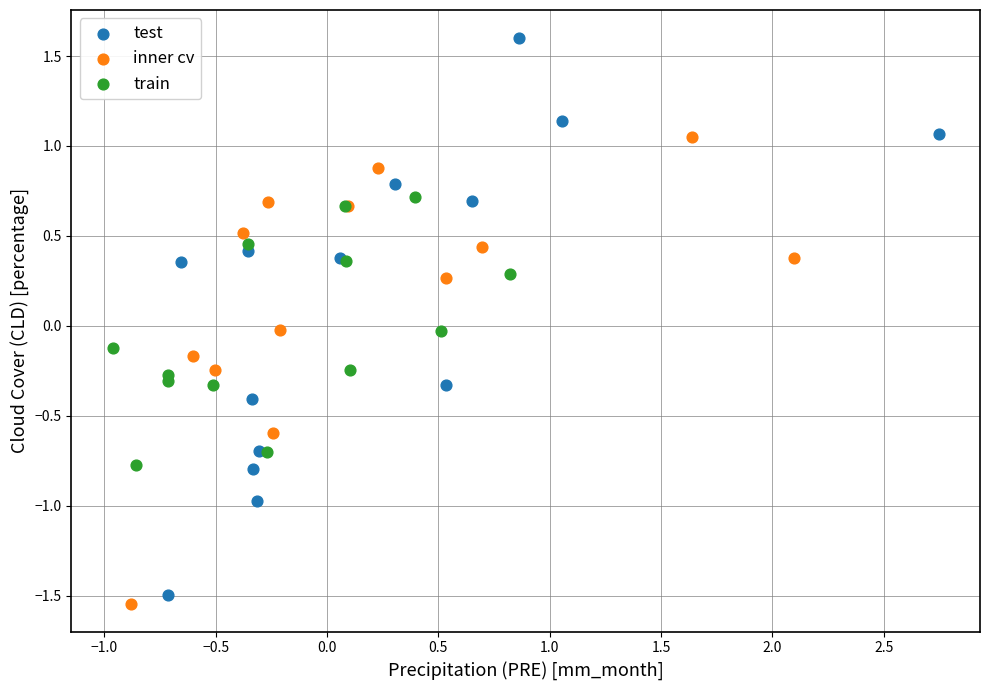

Which series contains the highest Y value?

test